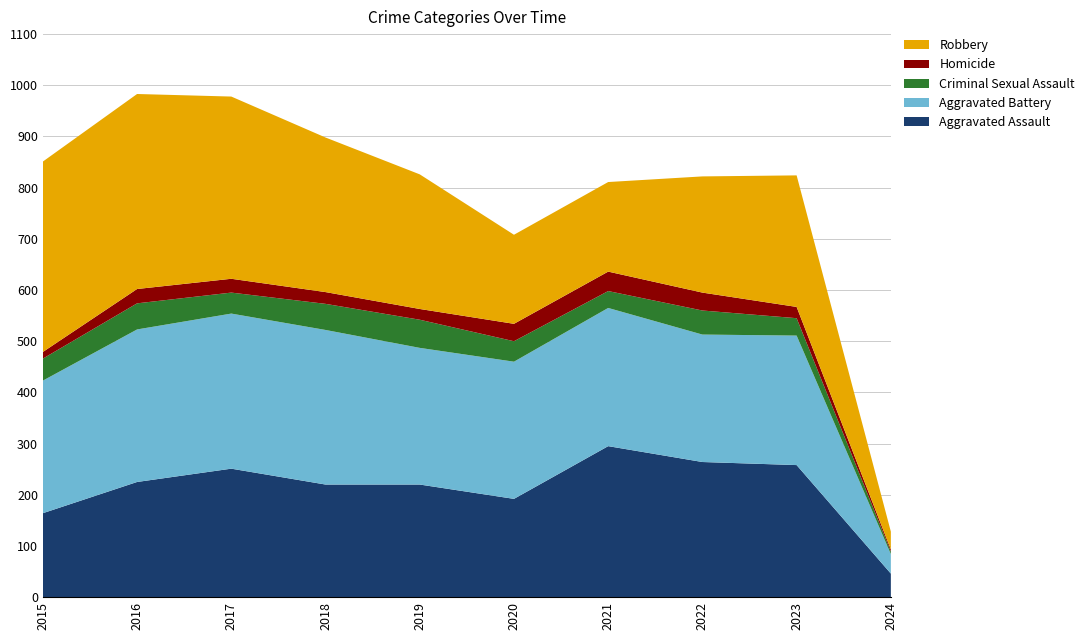

Reading left to right, what are all the values shown in this chart?

Aggravated Assault: 164	225	251	220	220	192	295	264	258	46
Aggravated Battery: 259	298	303	302	267	268	270	249	253	38
Criminal Sexual Assault: 43	51	41	51	55	40	33	47	34	5
Homicide: 13	28	27	23	21	34	38	35	22	4
Robbery: 372	381	356	302	263	174	175	227	257	35